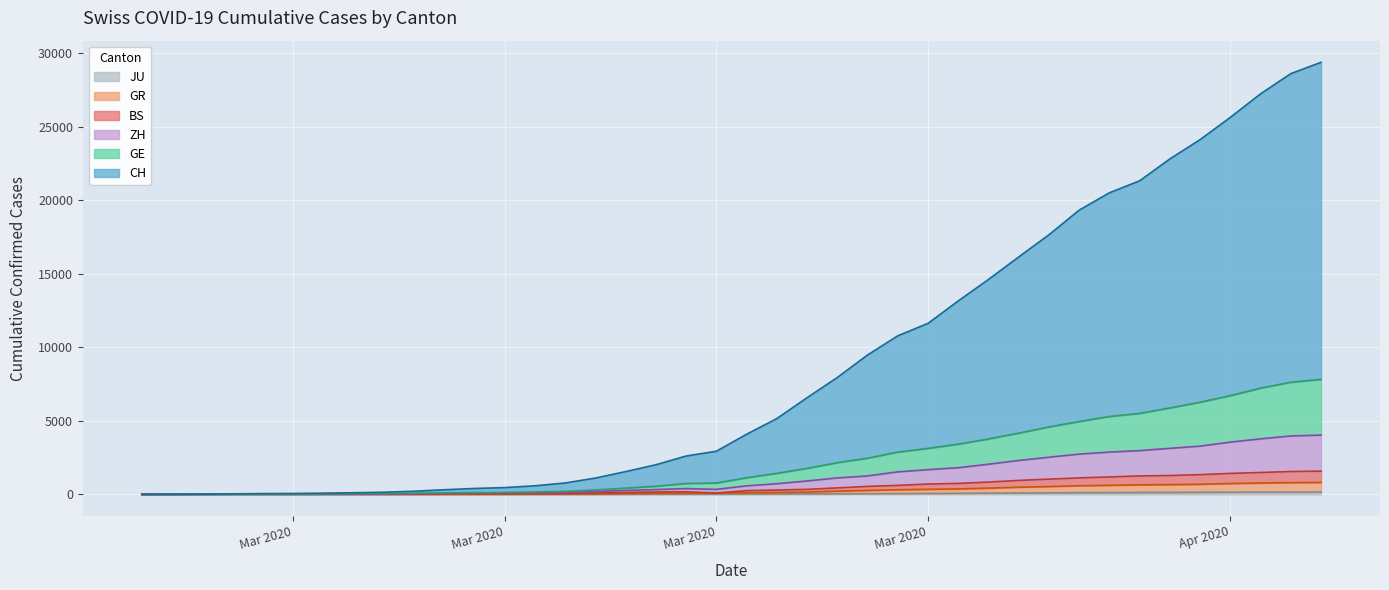

True or false: JU and ZH cross at least once.

False